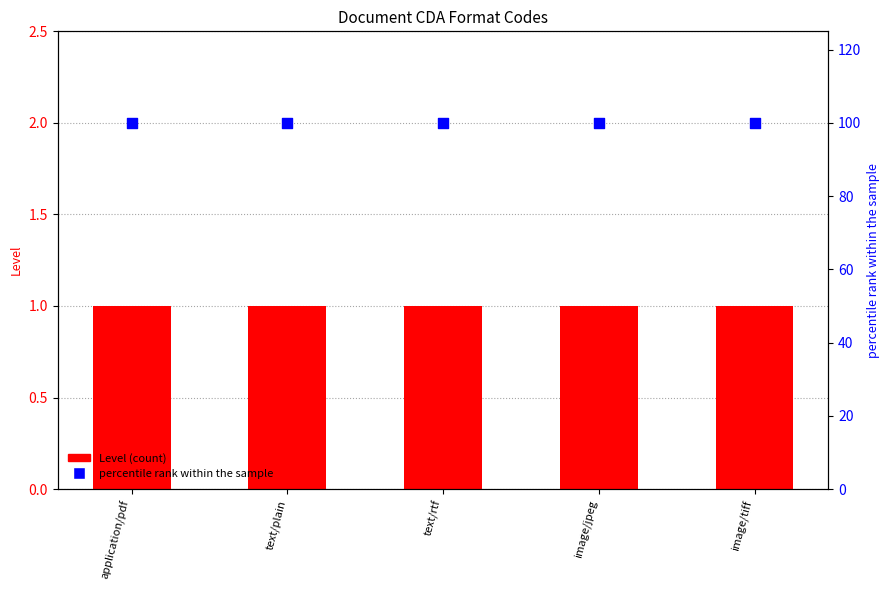

Which series contains the lowest Y value?

Level